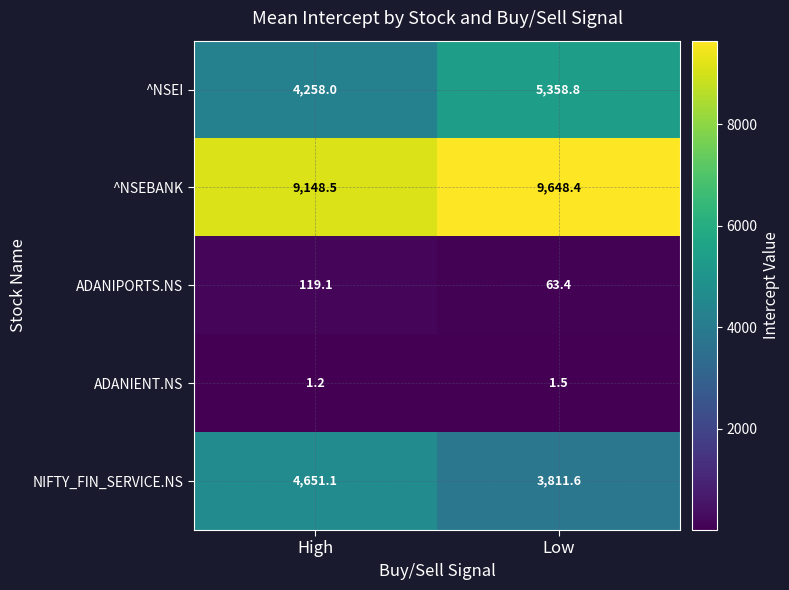

What is the sum of the ^NSEBANK values at High and Low?

18796.9